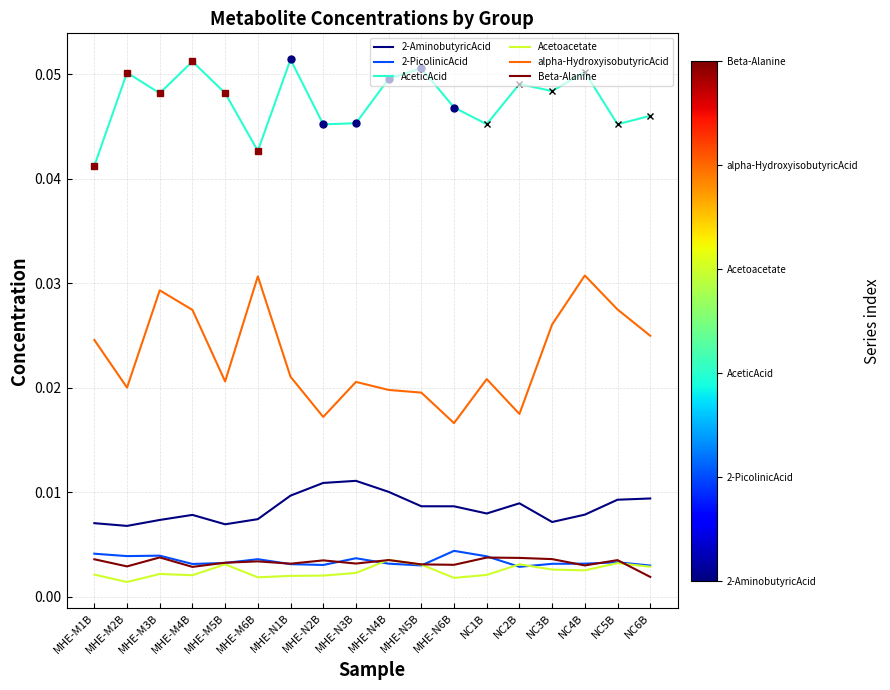

Between MHE-N3B and NC1B, which series saw the biggest shift?

2-AminobutyricAcid